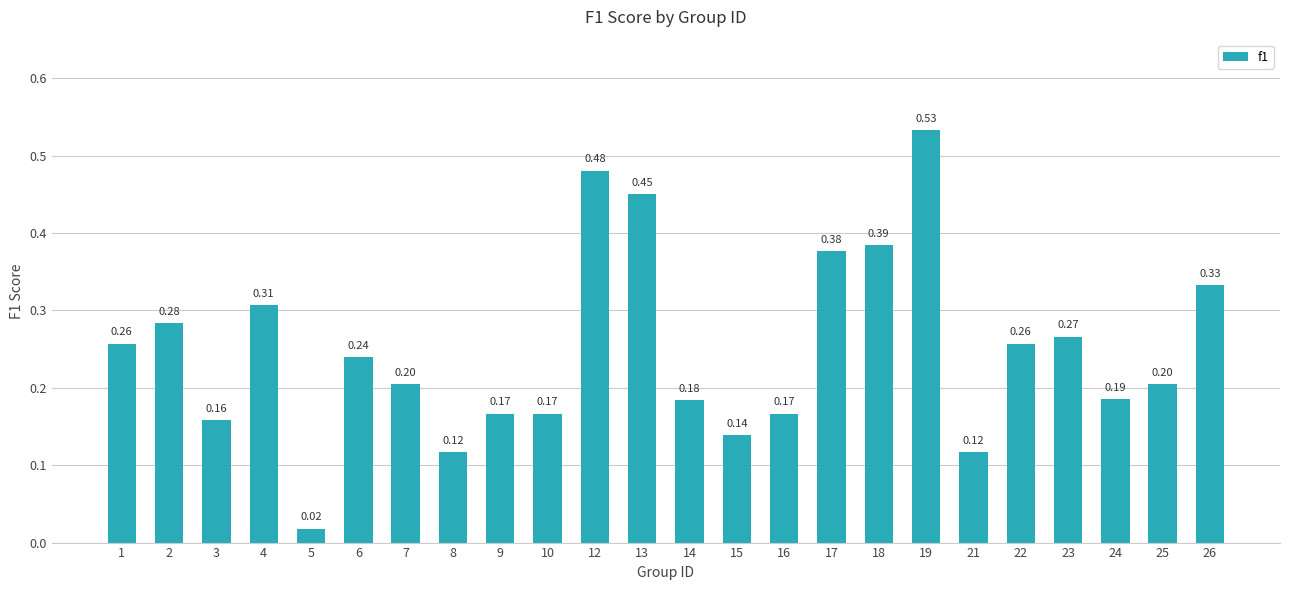

Between 5 and 6, which is larger?

6